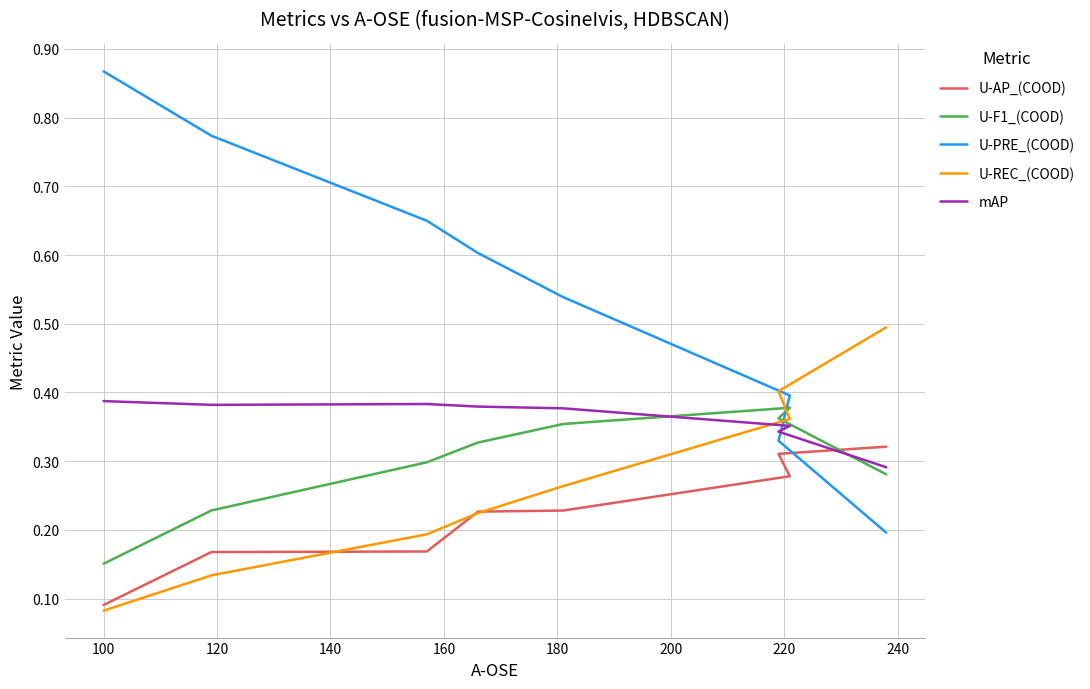

What is the sum of all U-PRE_(COOD) values?

4.4